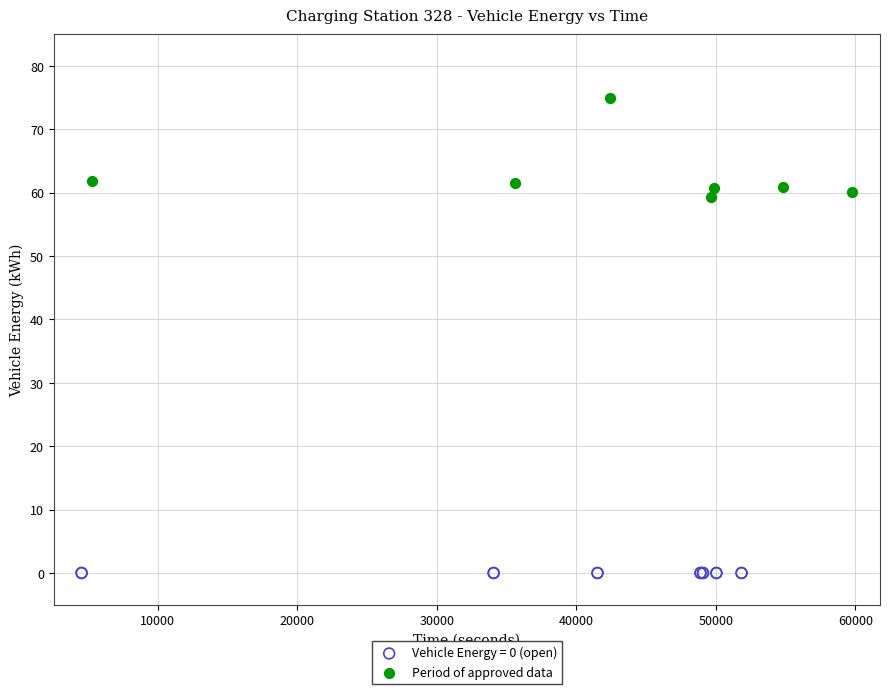

Which series contains the highest Y value?

Period of approved data